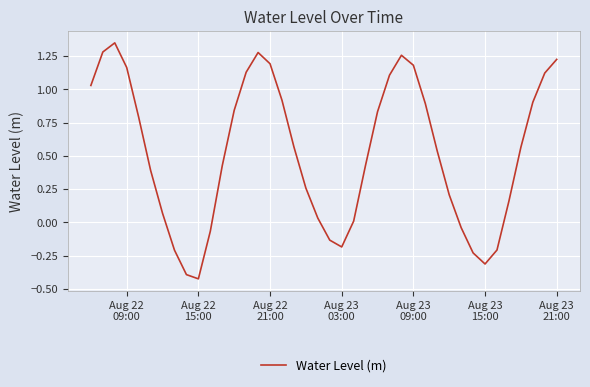

Where is the first local minimum?

Aug 22
15:00